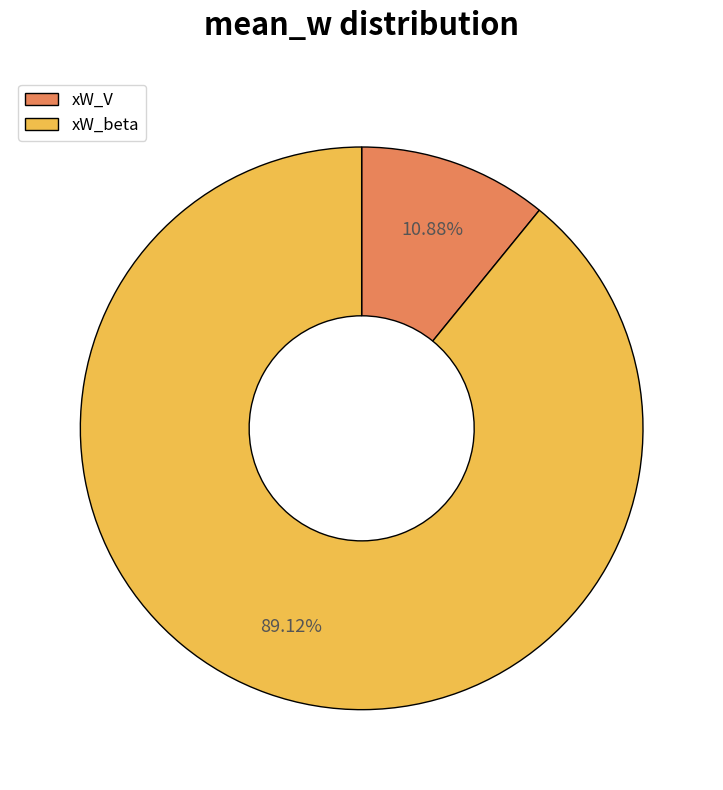

Which slice represents more than half of the pie?

xW_beta